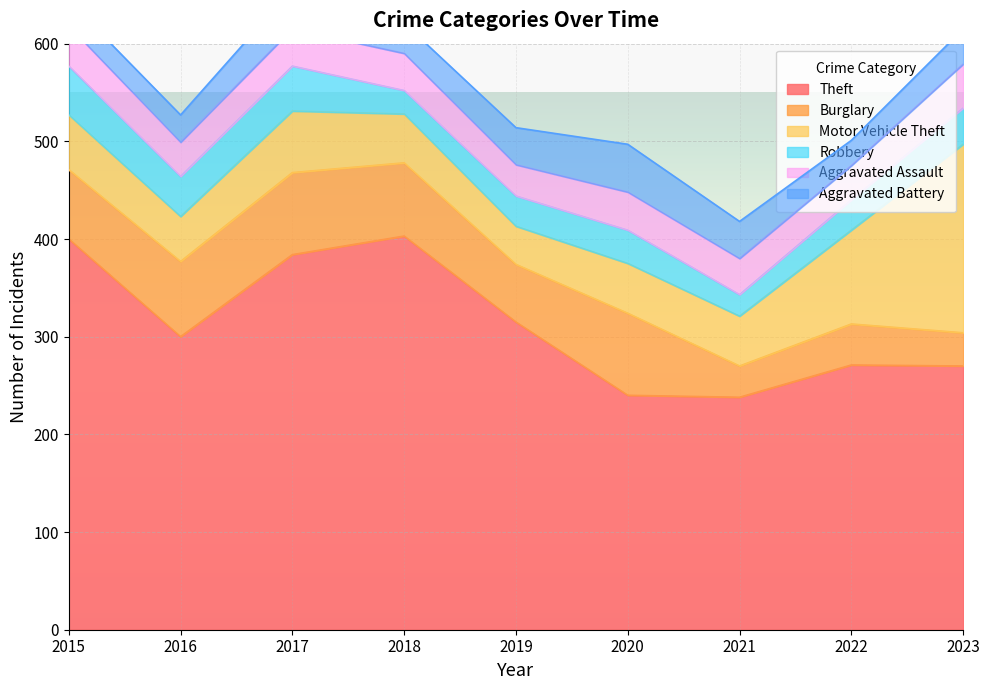

What is the approximate value of Motor Vehicle Theft at 2017, to the nearest 10?

60